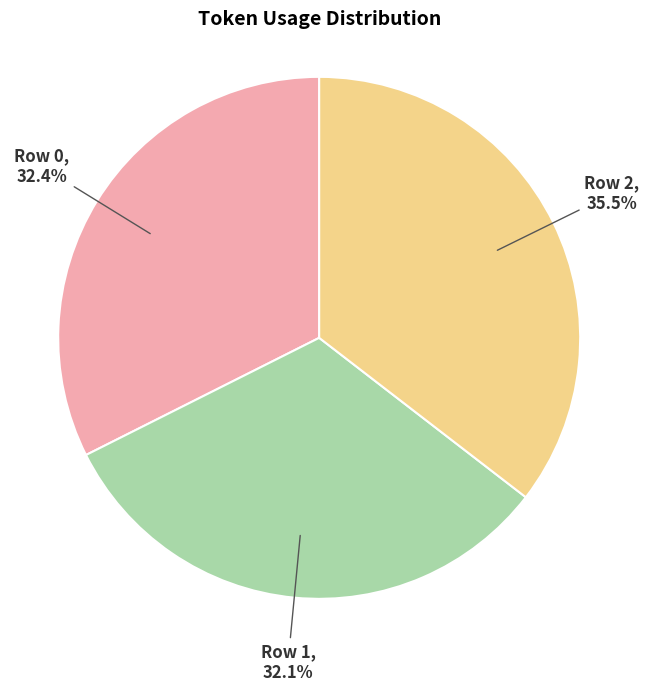

To the nearest percent, what is the average slice percentage?

33%